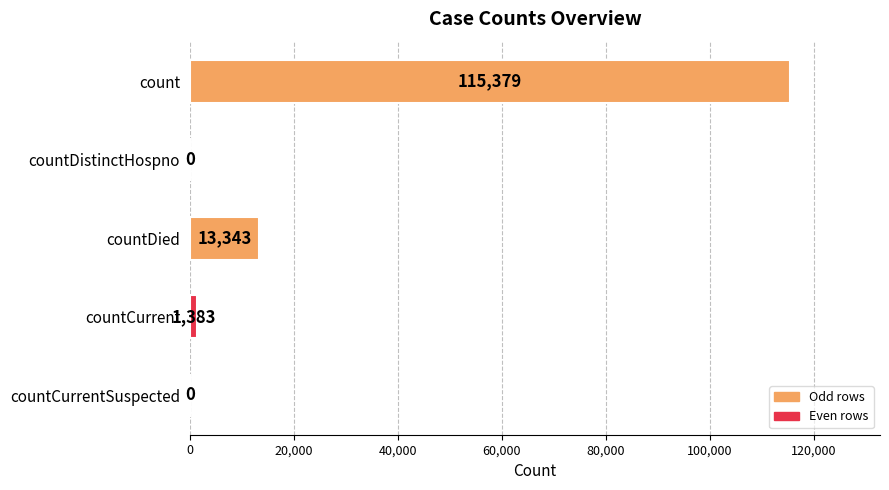

What is the sum of all values?

130105